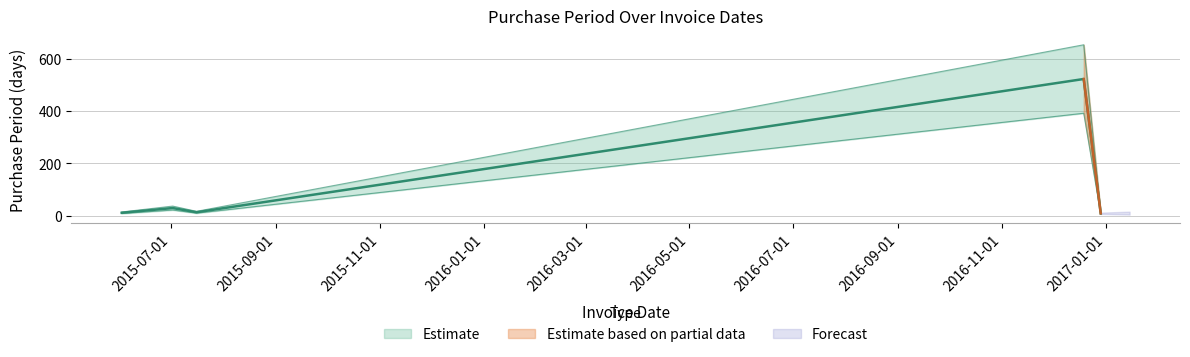

How many points are higher than both their immediate neighbors (excluding endpoints)?

2